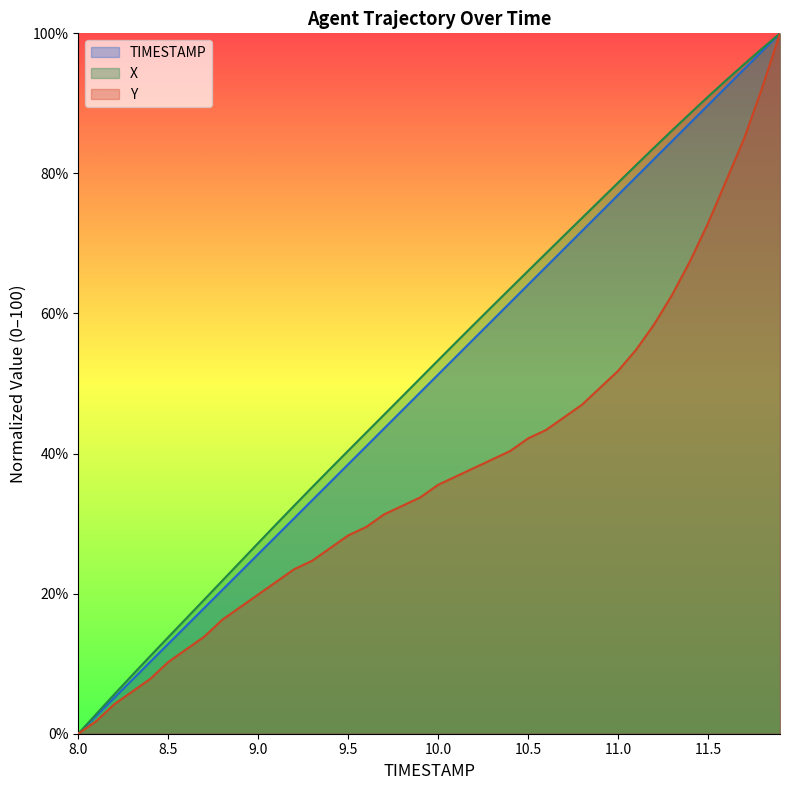

At which category does the chart reach its minimum across all series?

8.0